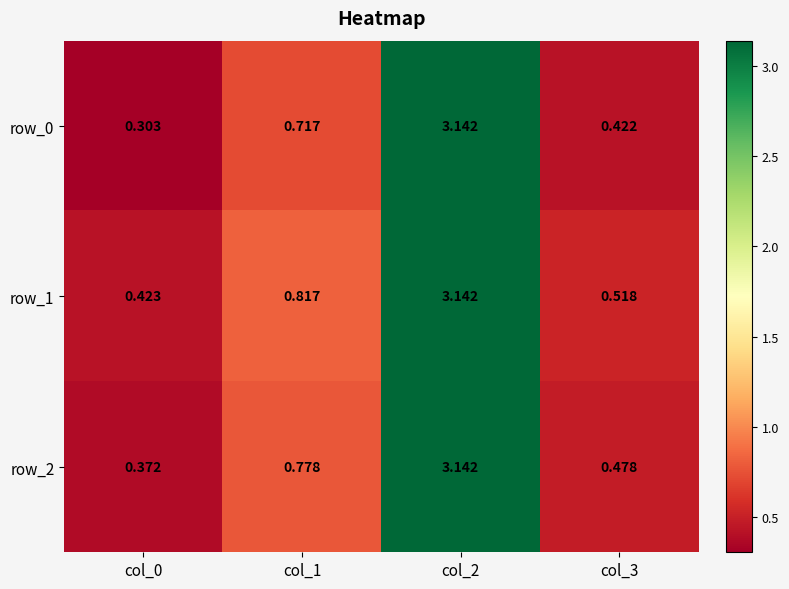

True or false: row_0 has a value of 0.7 at col_3.

False